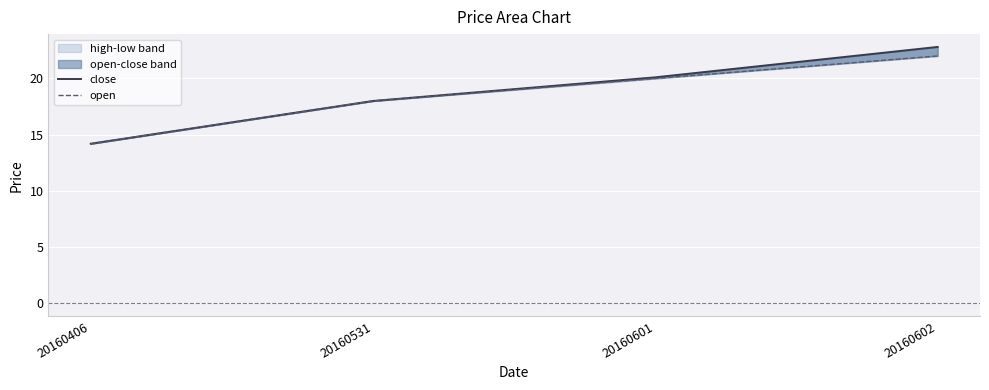

The open series shows 18.0 at 20160531. True or false?

True